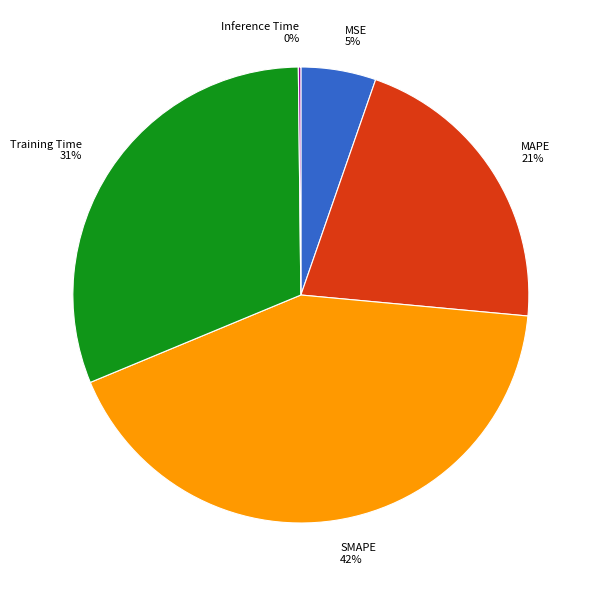

To the nearest percent, what is the difference between the largest and smallest slice percentages?

42%